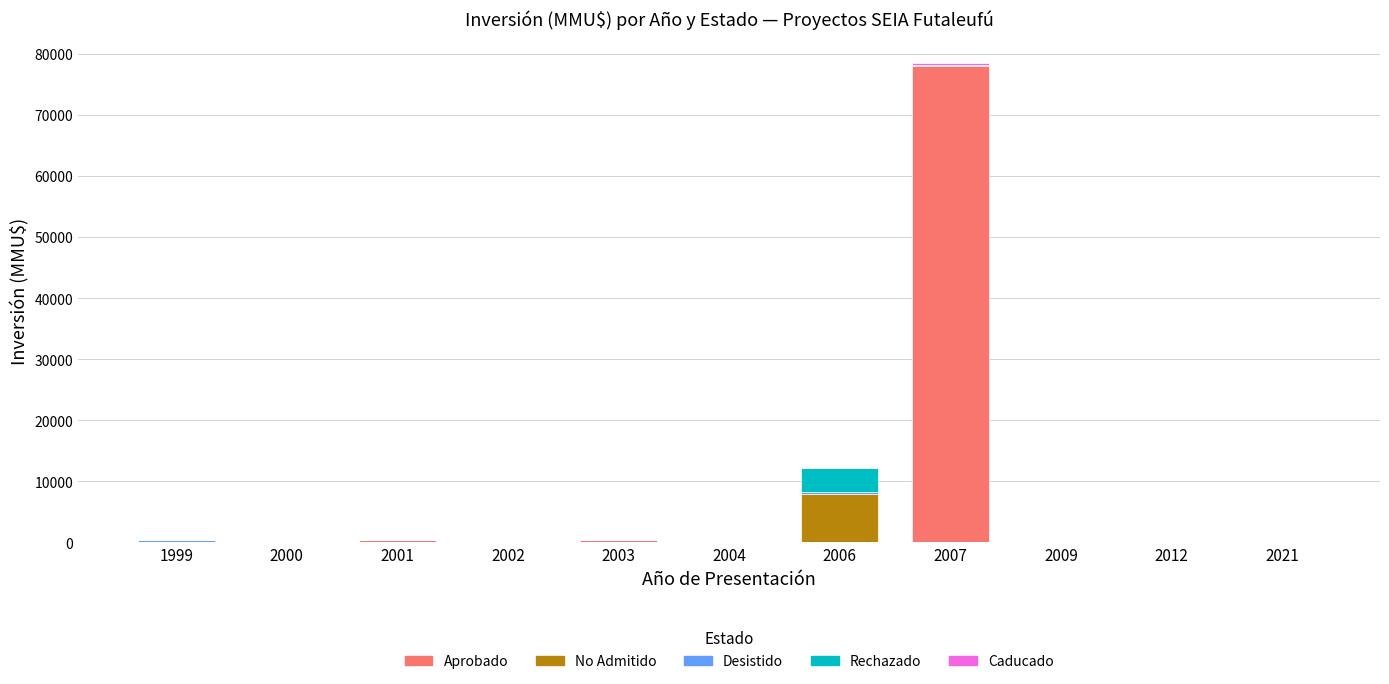

True or false: Aprobado has a value of 24933 at 2007.

False